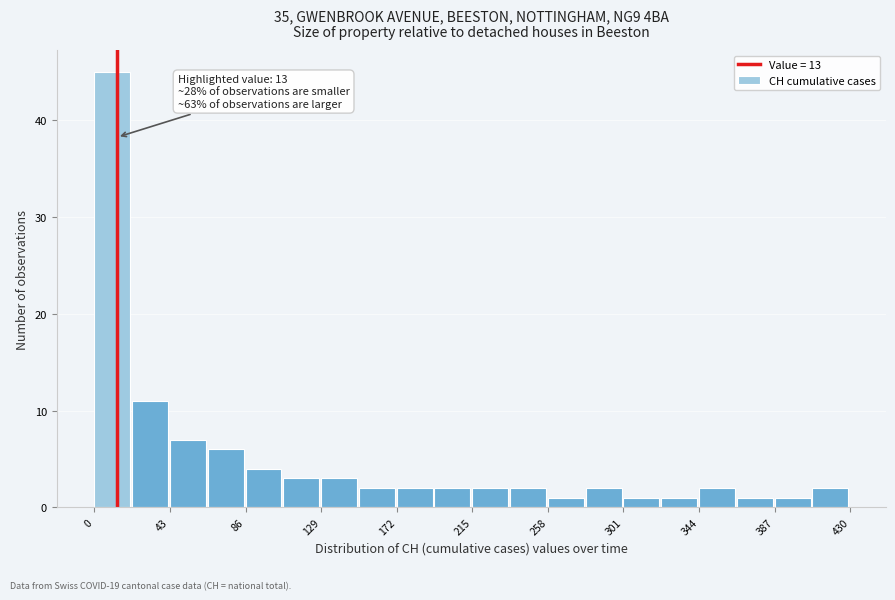

Which range on the x-axis has the tallest bar?

0.0 to 21.5